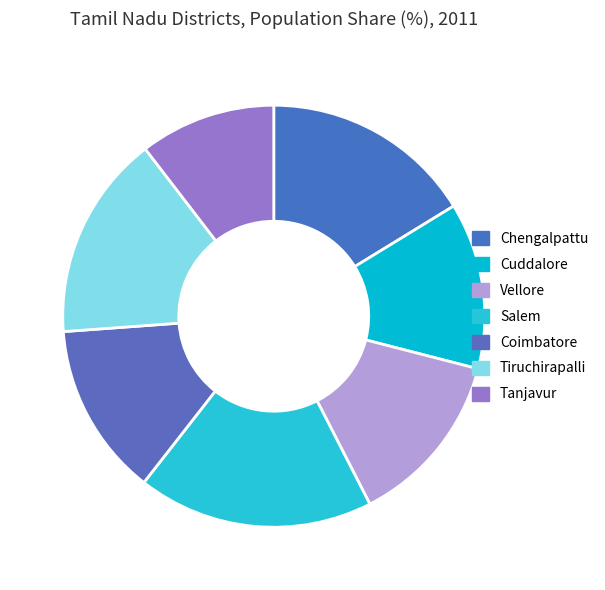

To the nearest percent, what is the average slice percentage?

14%